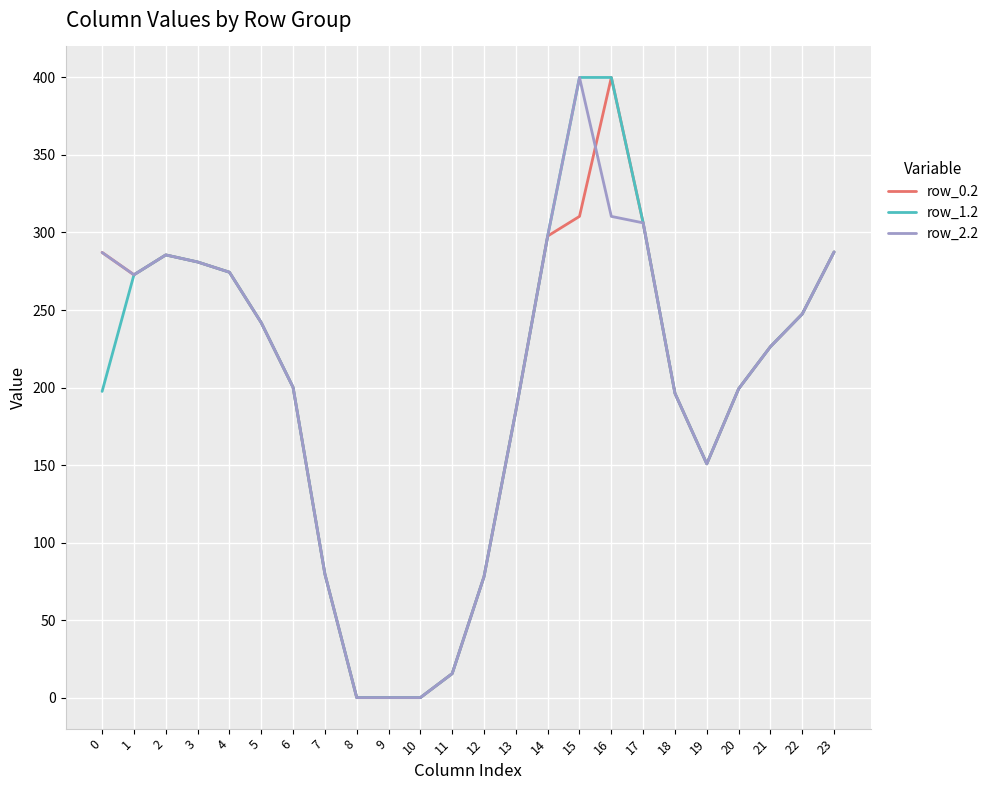

What is the greatest value displayed?

400.0